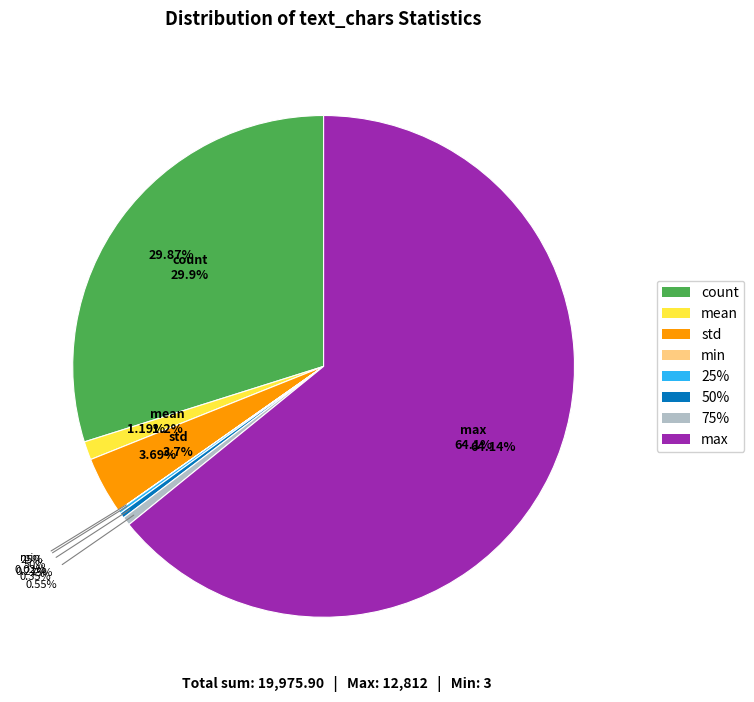

True or false: 25% accounts for 0% of the total.

True